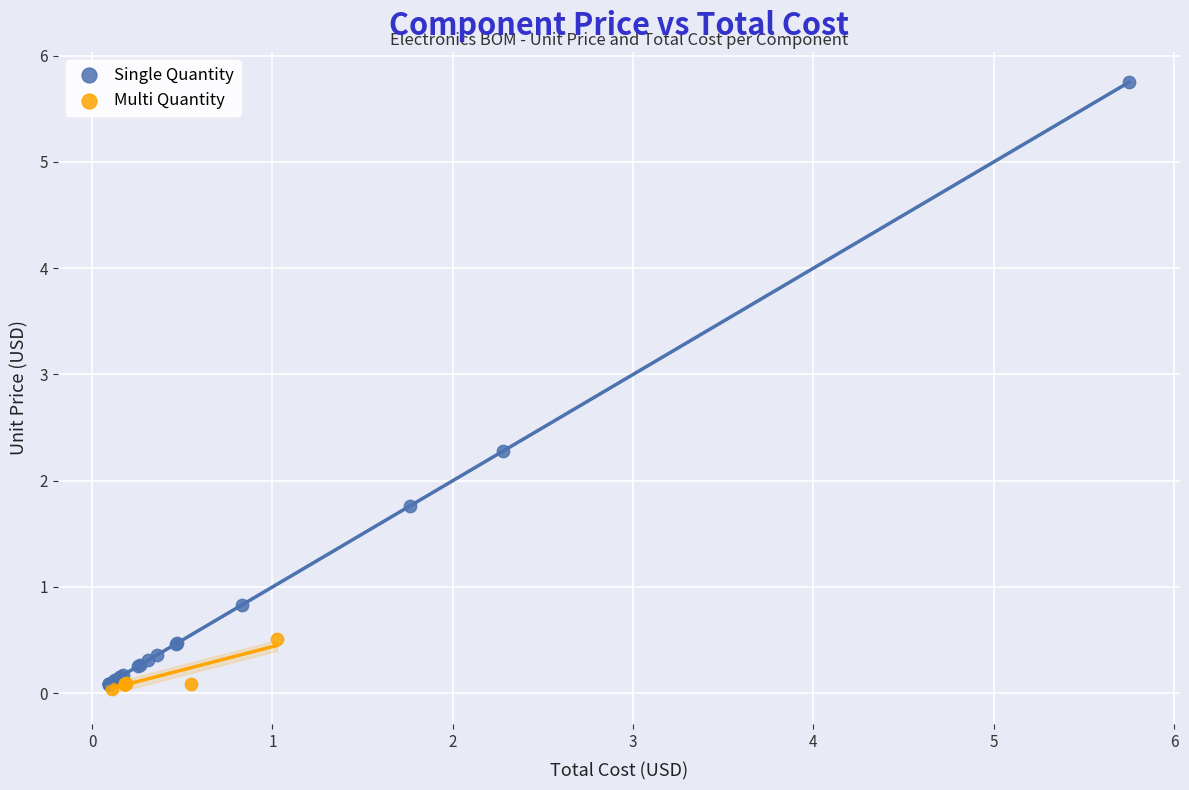

Which series has the largest Y range (max minus min)?

Single Quantity